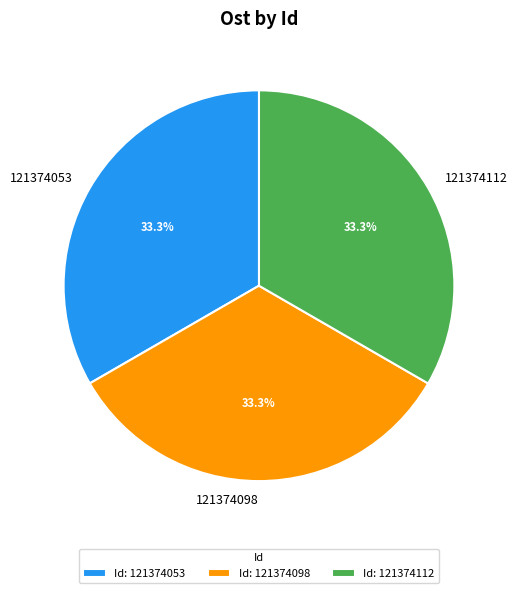

What percentage is the 121374053 slice, to the nearest percent?

33%